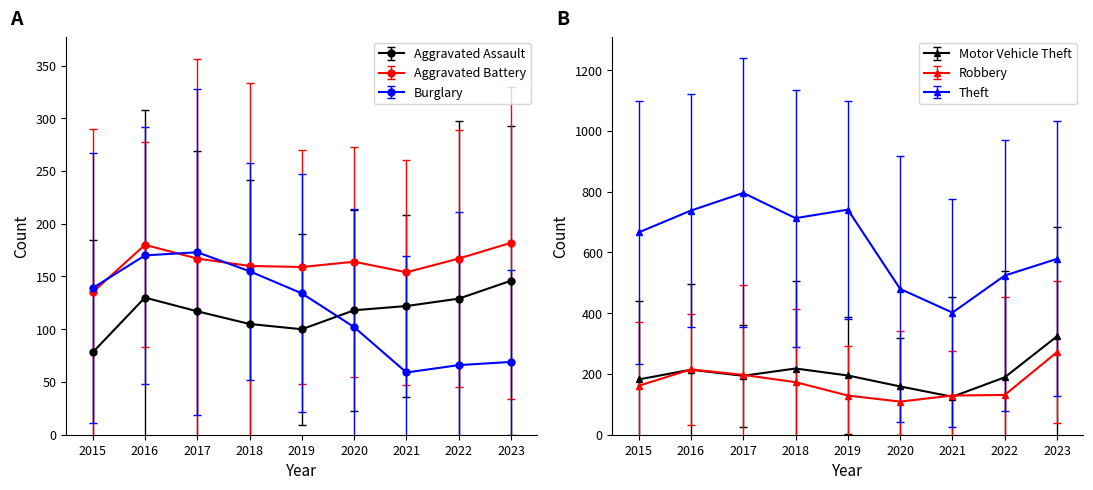

The Aggravated Battery series shows 167 at 2022. True or false?

True